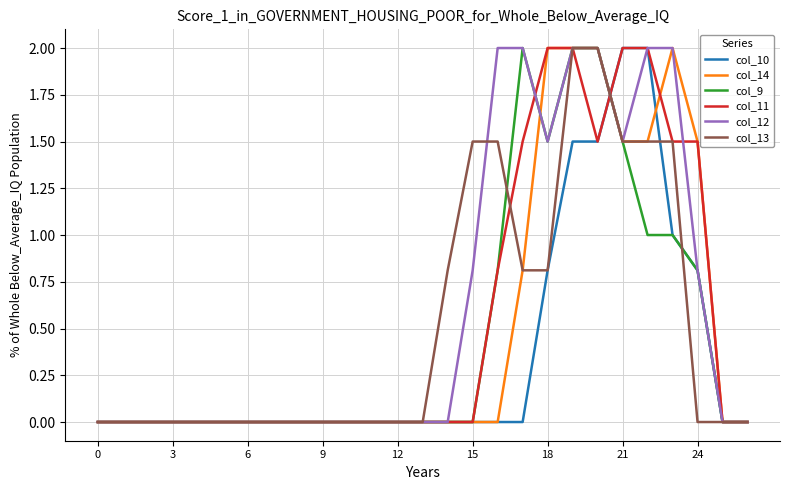

What is the greatest value displayed?

2.0